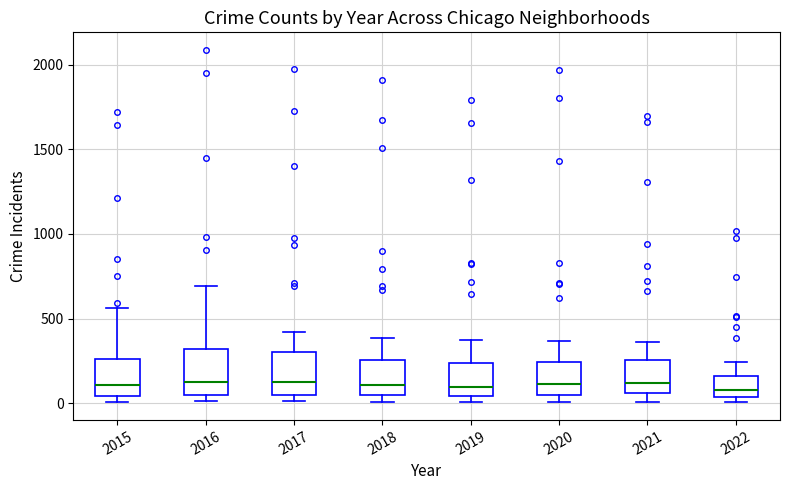

Reading left to right, transcribe this box plot: for each box, give where its median line is, the range the box spans, and where its two whiskers end, as read against the y-axis. The values are not printed on the chart, so give them approximately, as read against the axis.

2015: median 100, box 50 to 250, whiskers 0 to 550
2016: median 150, box 50 to 300, whiskers 0 to 700
2017: median 100, box 50 to 300, whiskers 0 to 400
2018: median 100, box 50 to 250, whiskers 0 to 400
2019: median 100, box 50 to 250, whiskers 0 to 400
2020: median 100, box 50 to 250, whiskers 0 to 350
2021: median 100, box 50 to 250, whiskers 0 to 350
2022: median 100, box 50 to 150, whiskers 0 to 250